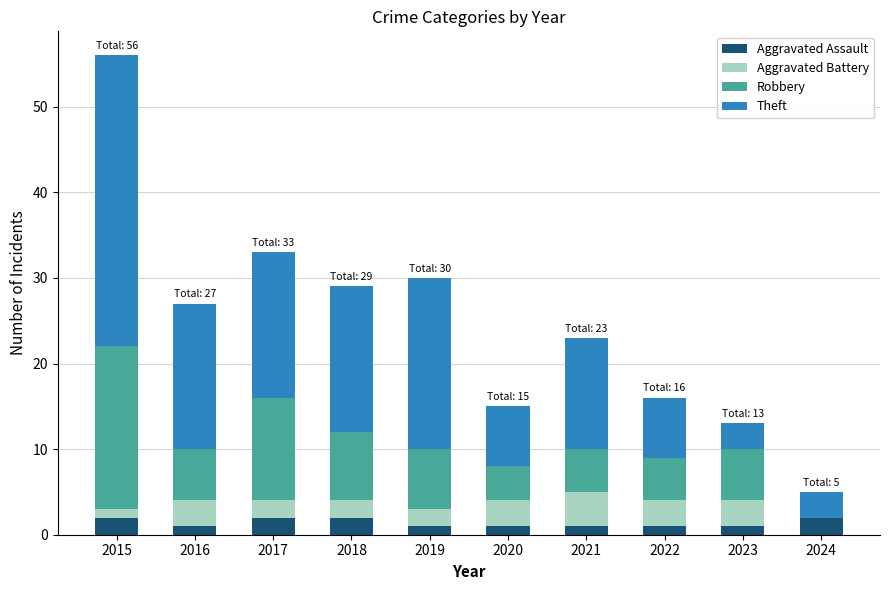

How many distinct data groups are displayed?

4